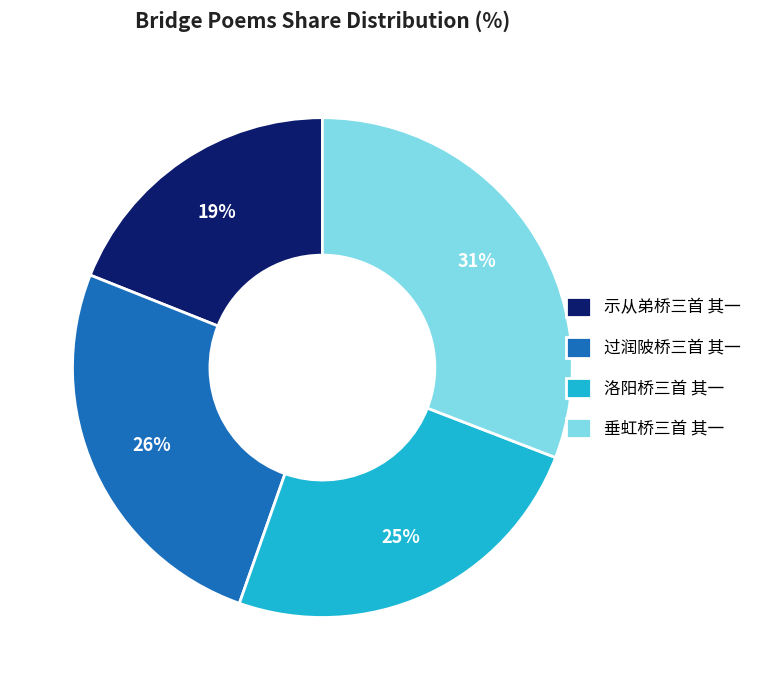

True or false: 过润陂桥三首 其一 accounts for 38% of the total.

False